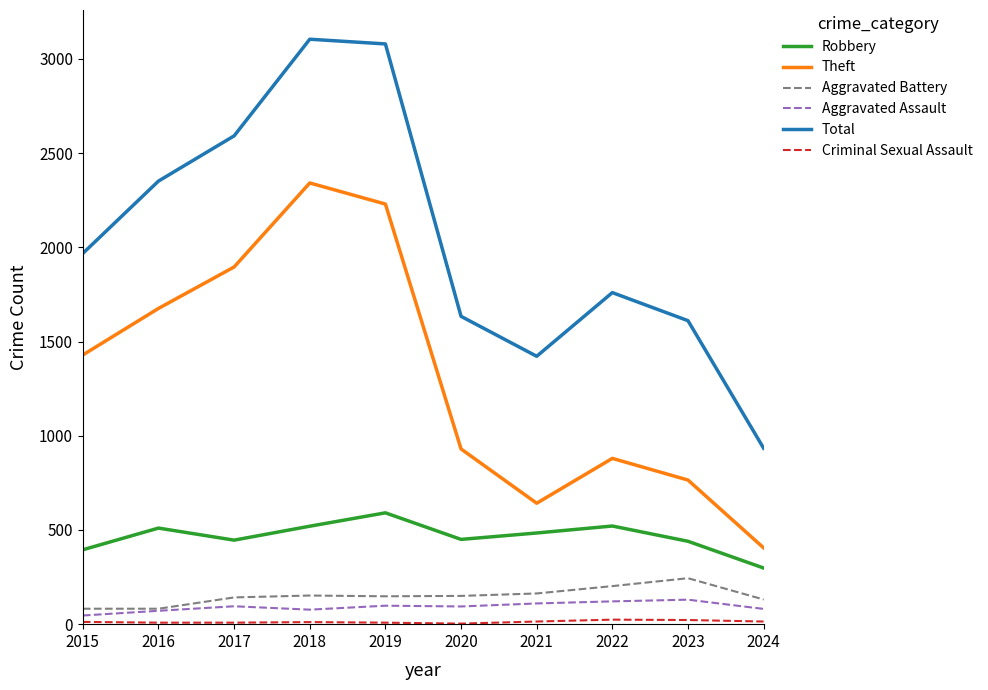

How many values in the Total series are below 1968?

5